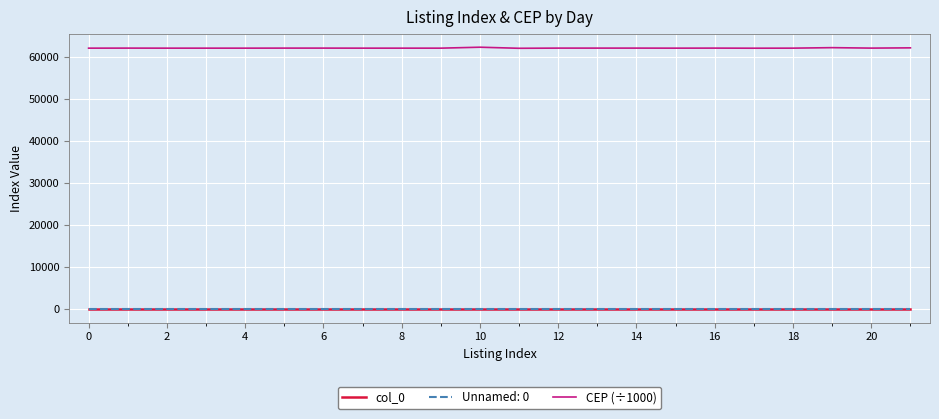

Does the chart have visible grid lines?

Yes